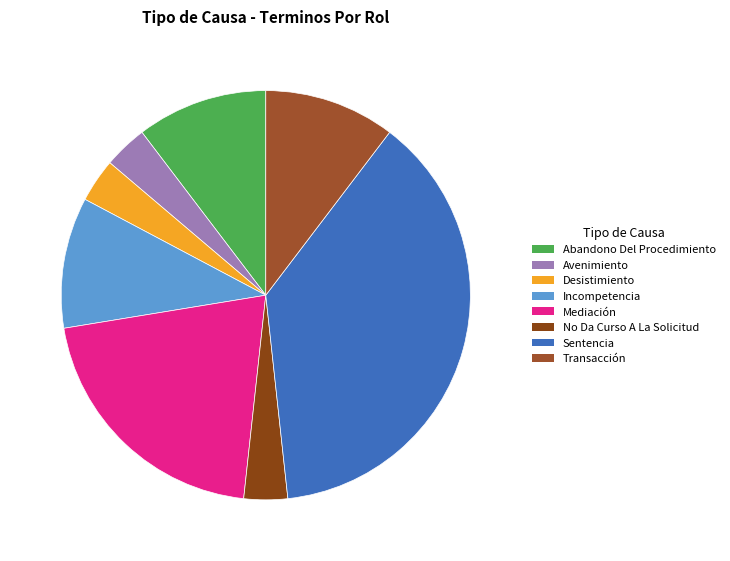

Combined, do Desistimiento and No Da Curso A La Solicitud account for over 50%?

No